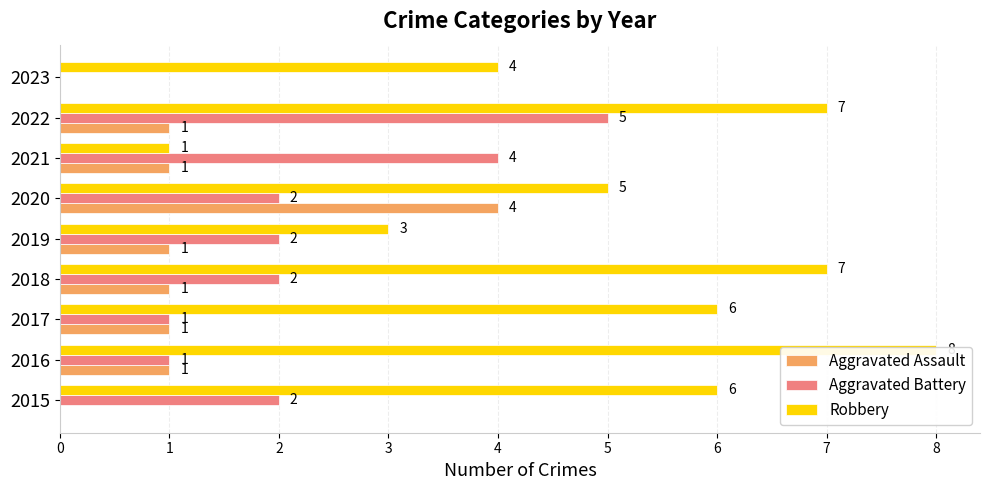

What is the difference between the highest and lowest values at 2015?

6